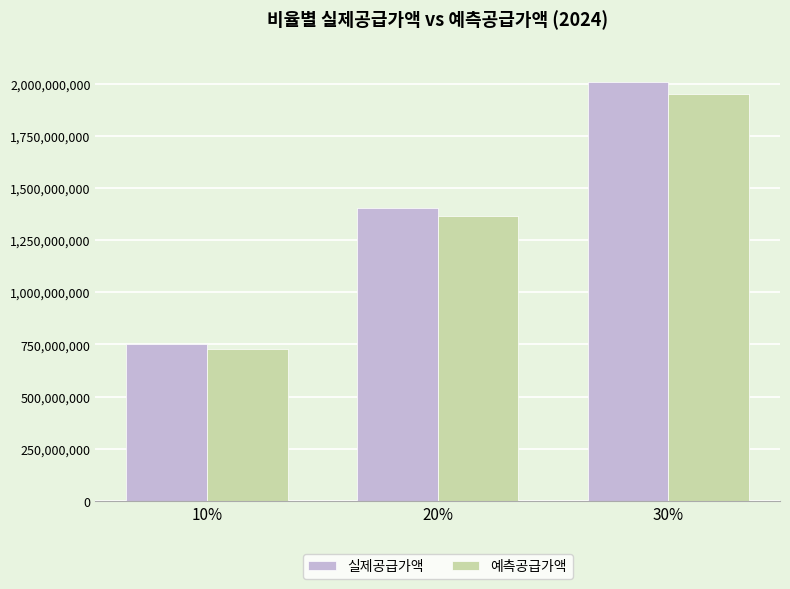

Which series changed the most between 10% and 20%?

실제공급가액